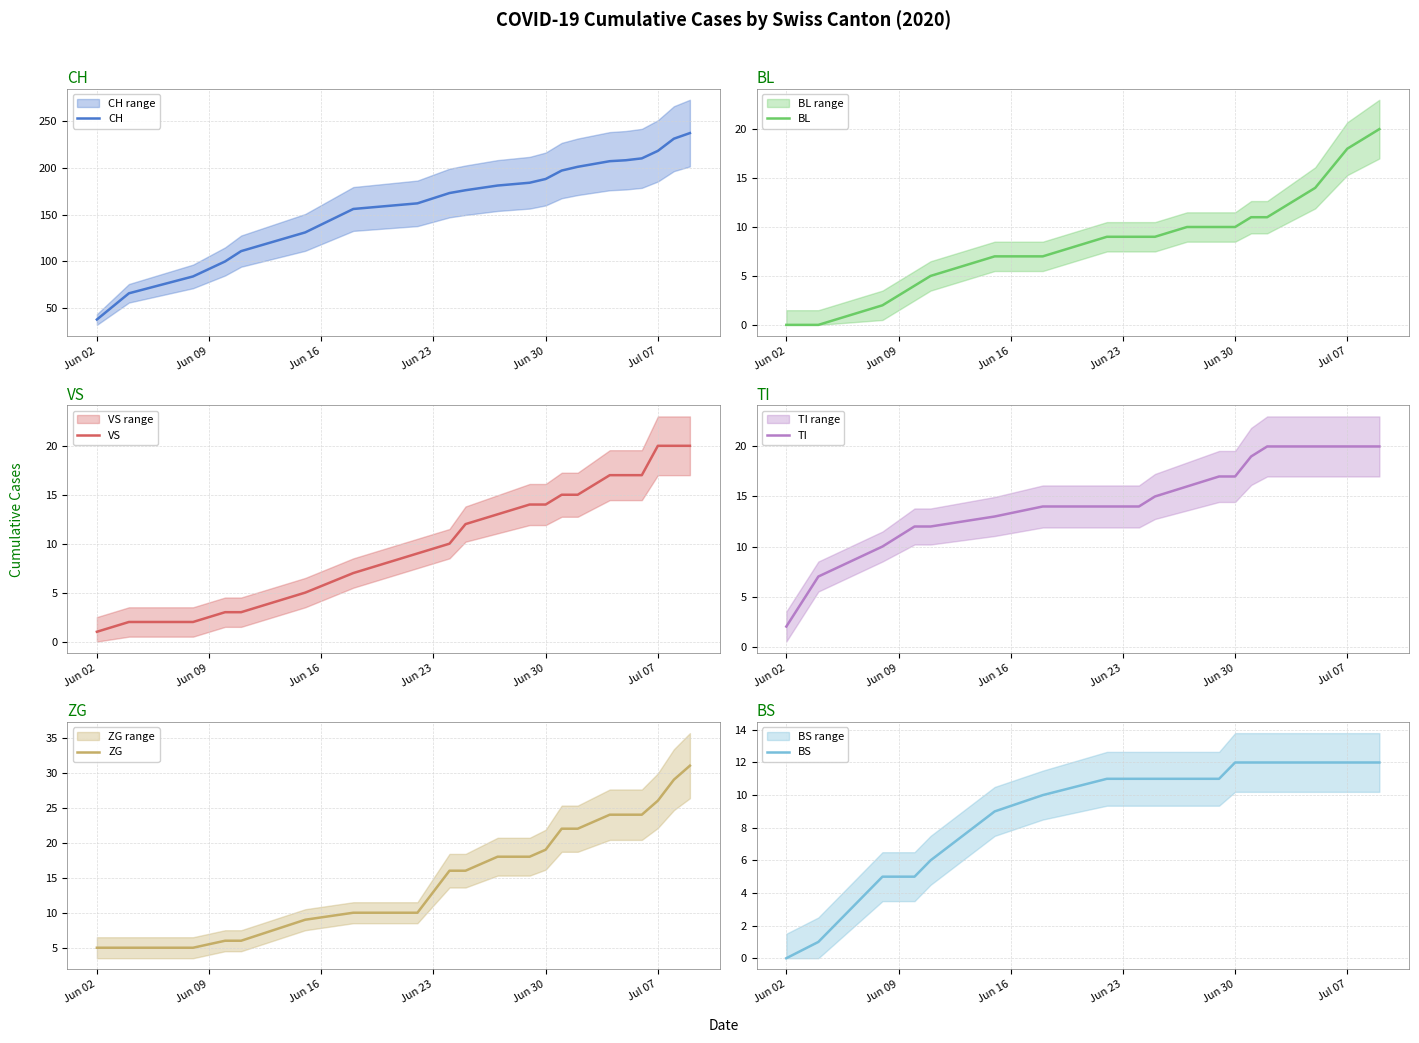

What is the value of the ZG point at the 15th from the left?

22